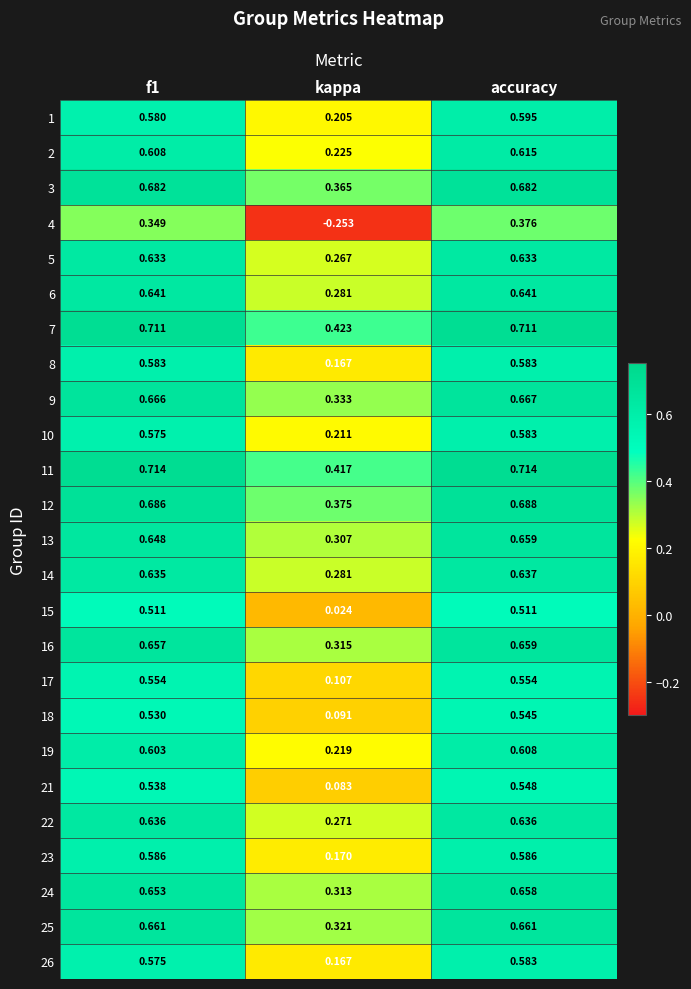

At which label is 2 closest to 0?

kappa